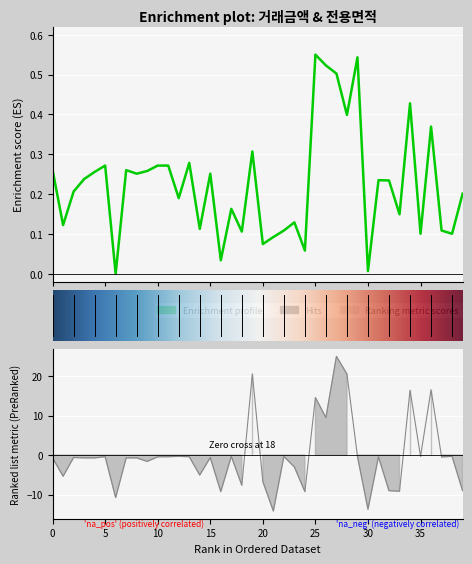

What is the average value of the 거래금액 series?

0.2